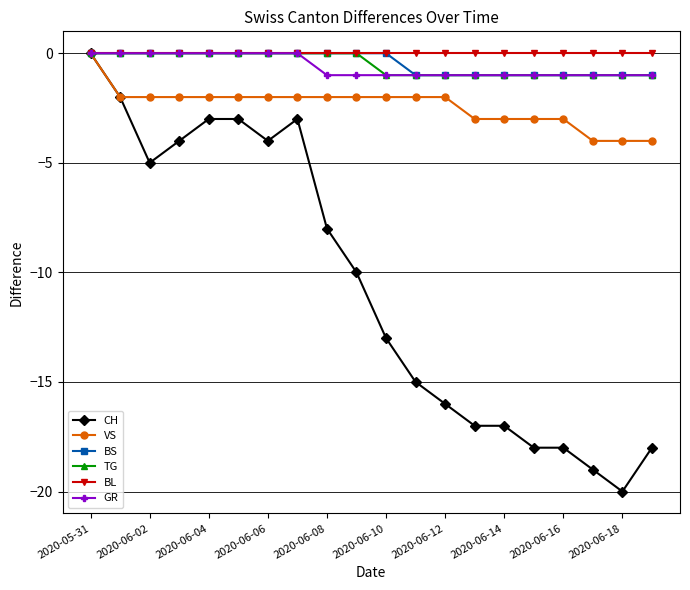

Which series has the largest range (max minus min)?

CH